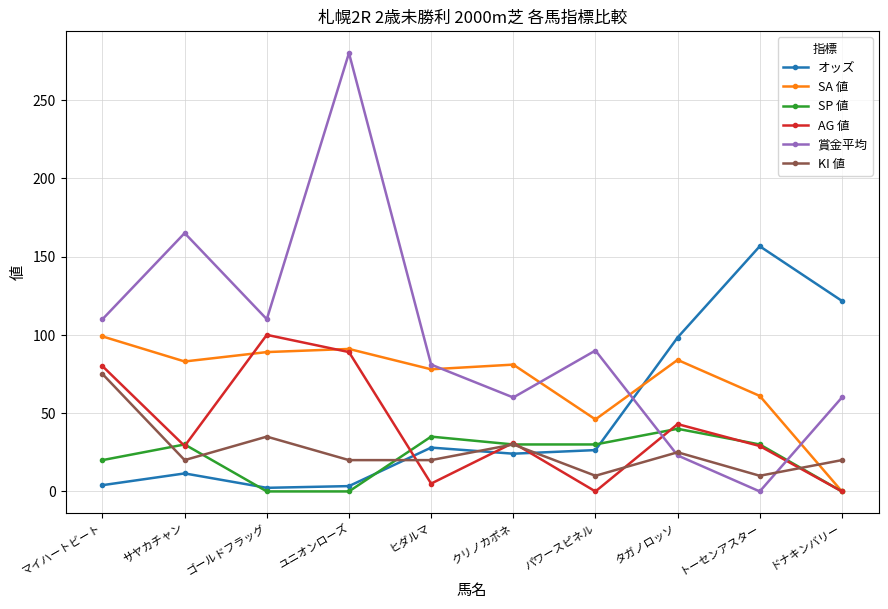

What is the sum of the AG 値 values at マイハートビート and パワースピネル?

80.0